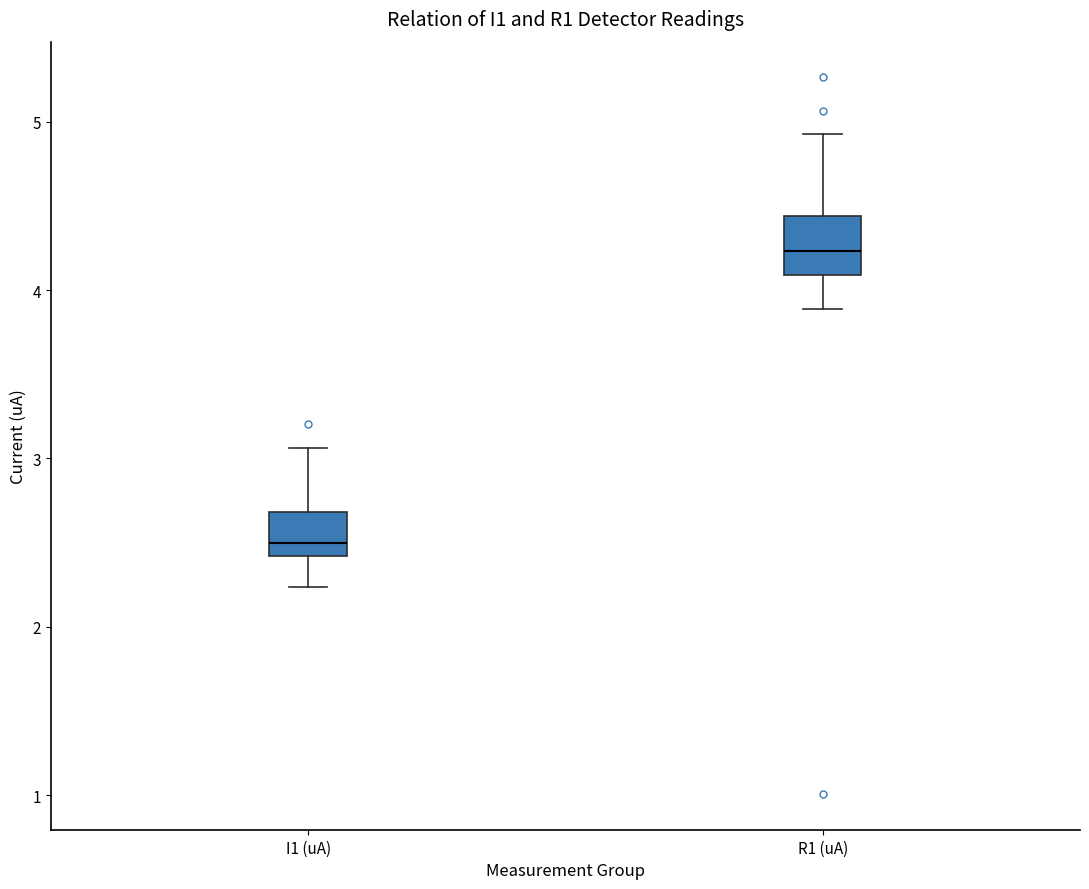

Which box's median line is the lowest?

I1 (uA)